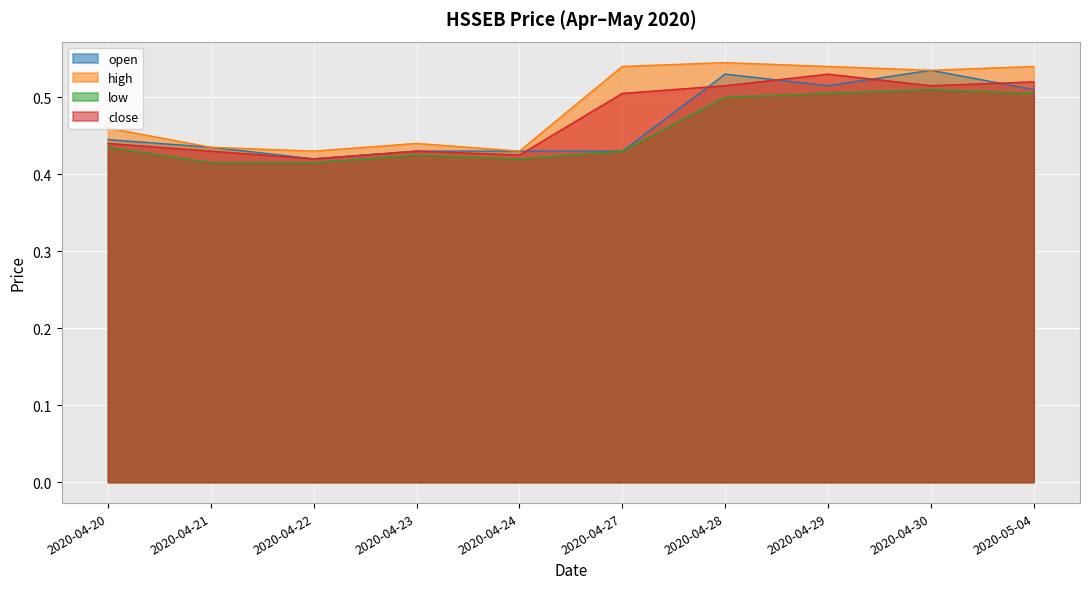

What position from the left is 2020-04-27?

6